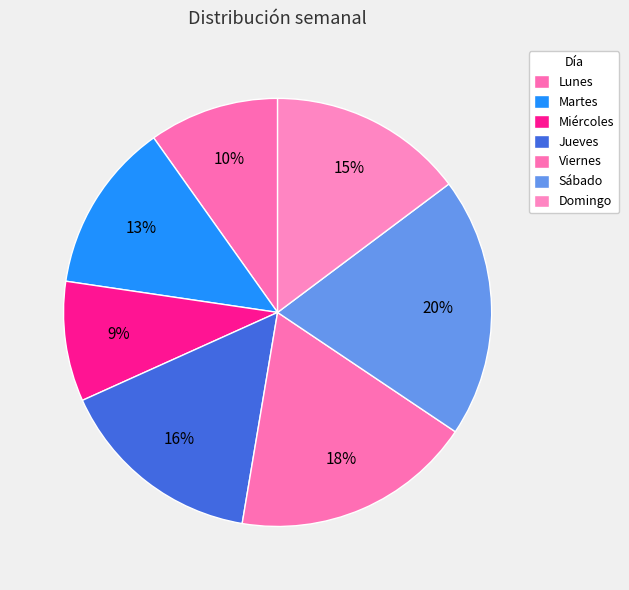

The Jueves slice represents 16% of the pie. True or false?

True